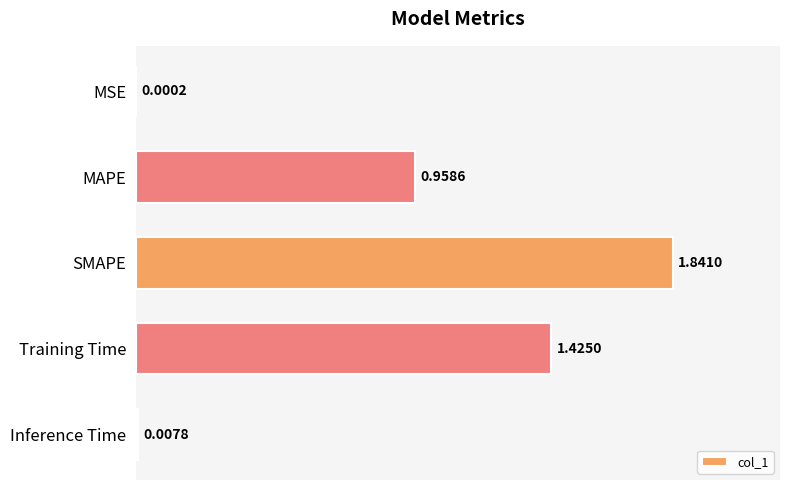

At which label is the value closest to 0?

MSE